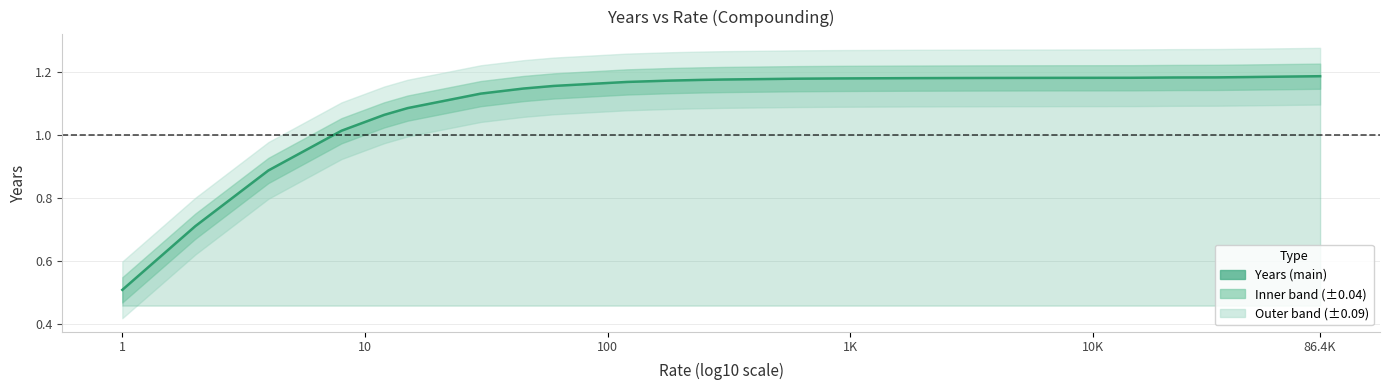

Where is the data nearest to the value 0?

1